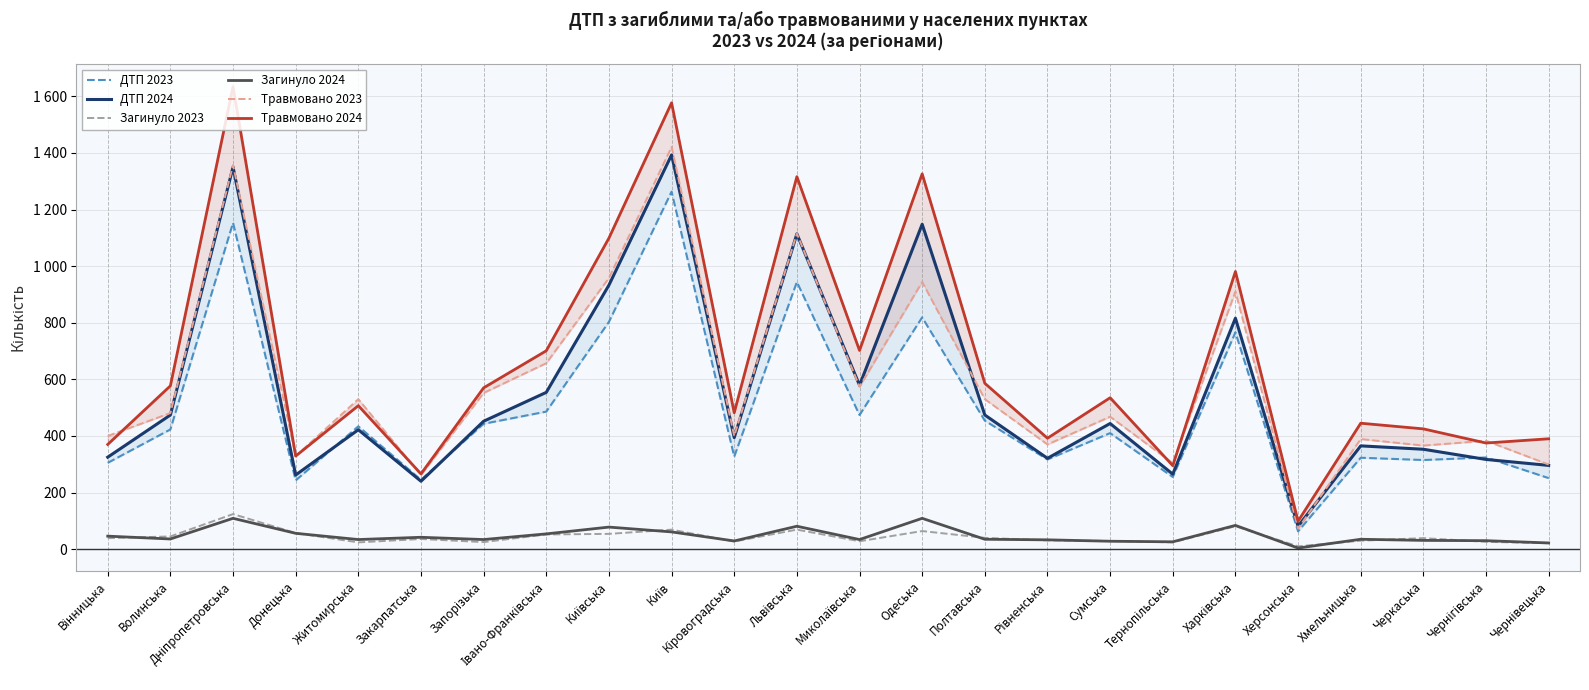

True or false: ДТП 2024 and Загинуло 2023 cross at least once.

False